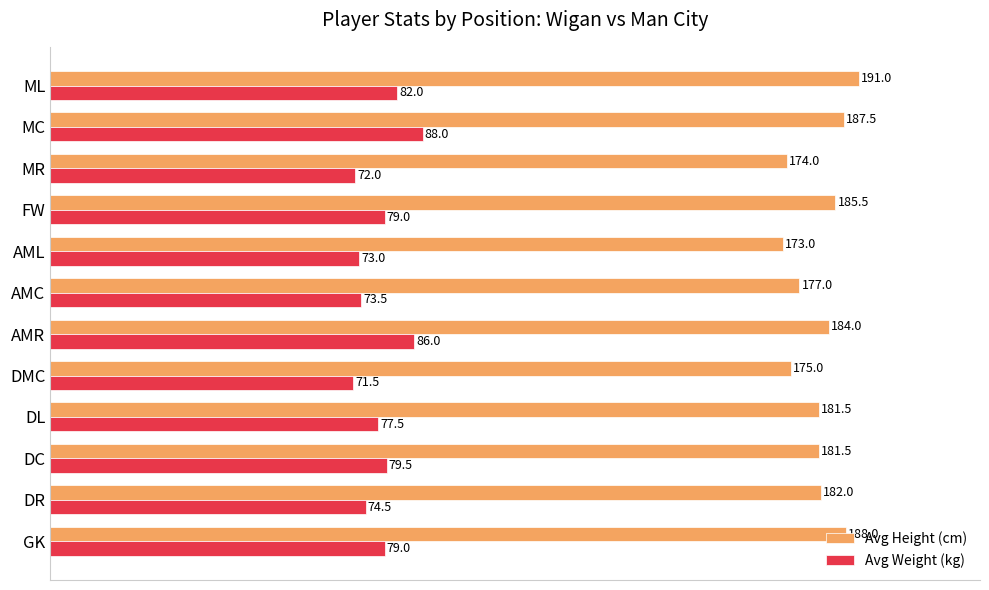

How many data points in Avg Height (cm) are less than 182?

6